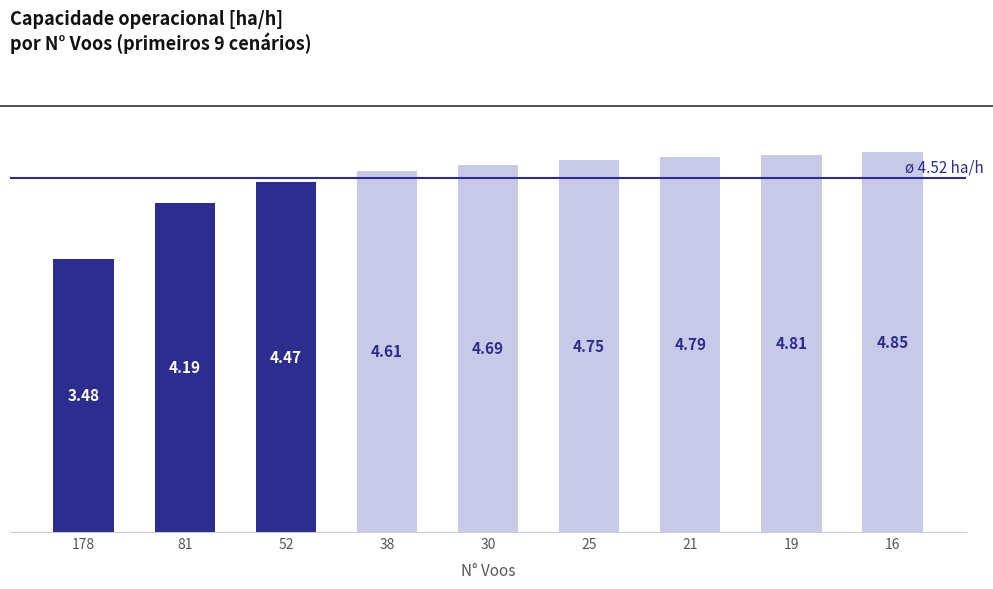

What is the value of the 1st bar from the left?

3.5